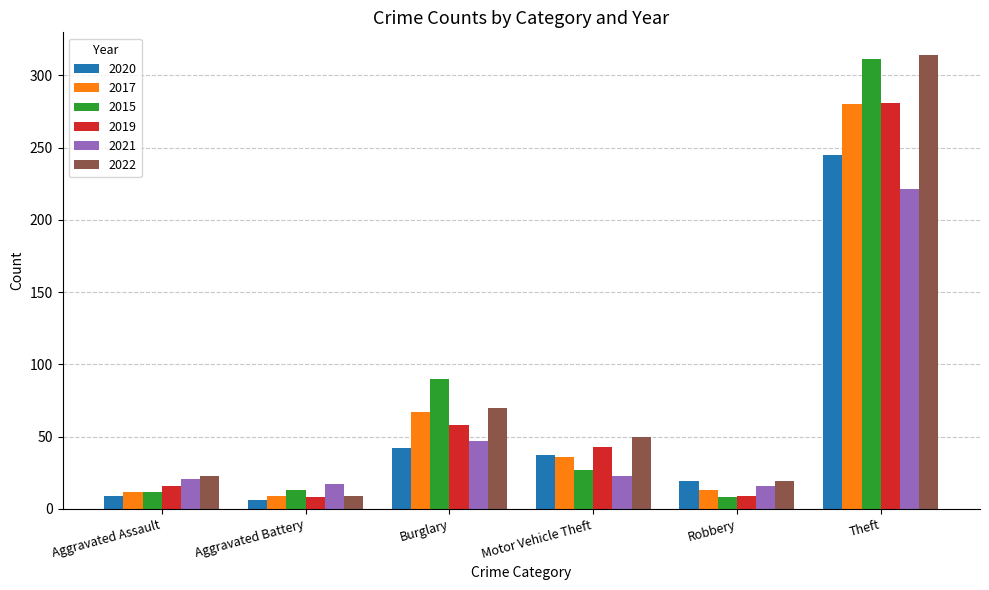

What is the maximum value shown in the chart?

314